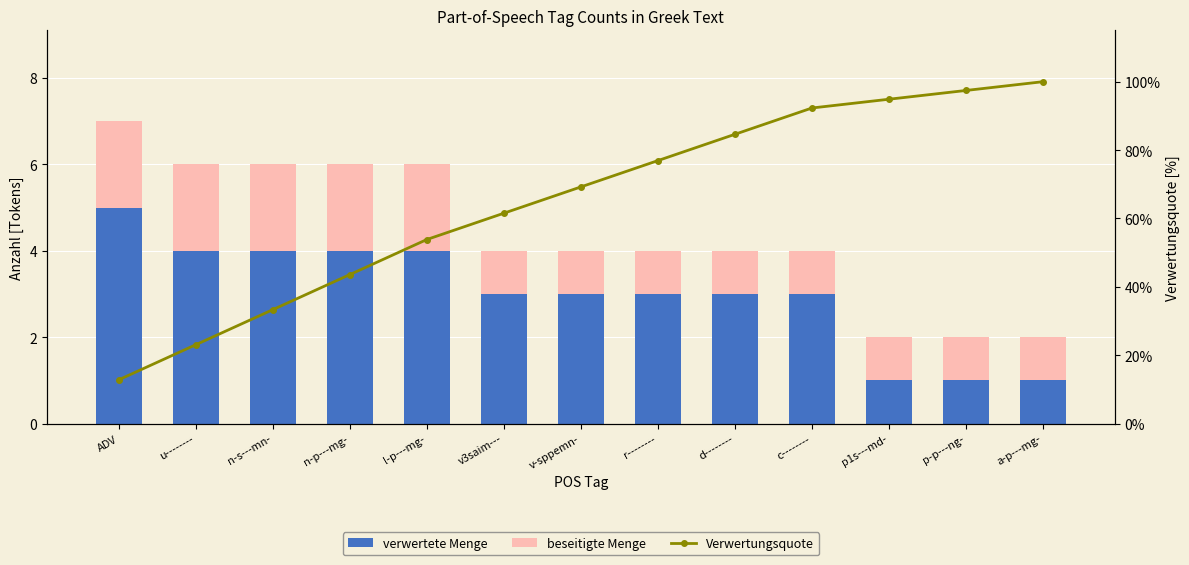

Where is Verwertungsquote nearest to the value 56?

l-p---mg-